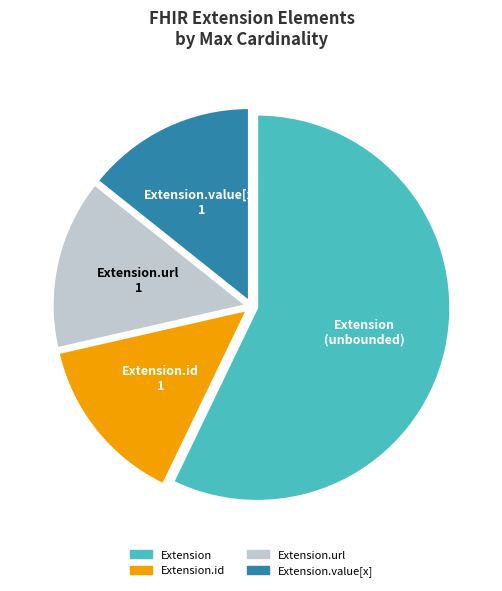

Count the number of slices in the pie.

4